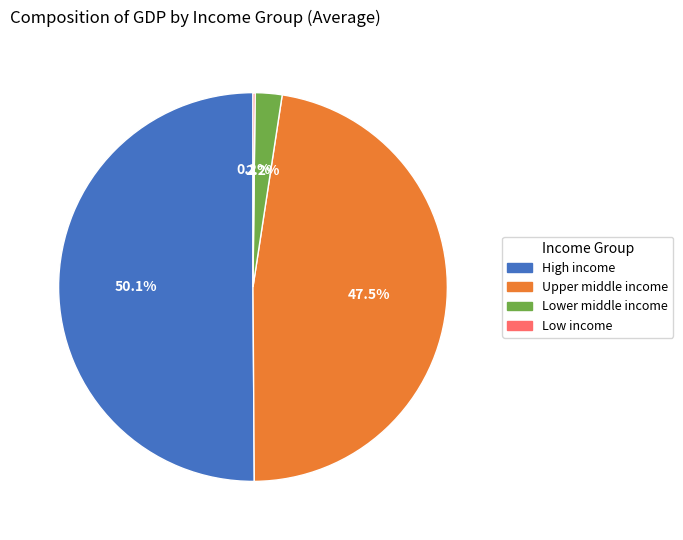

Do Lower middle income and Upper middle income together represent more than half of the pie?

No